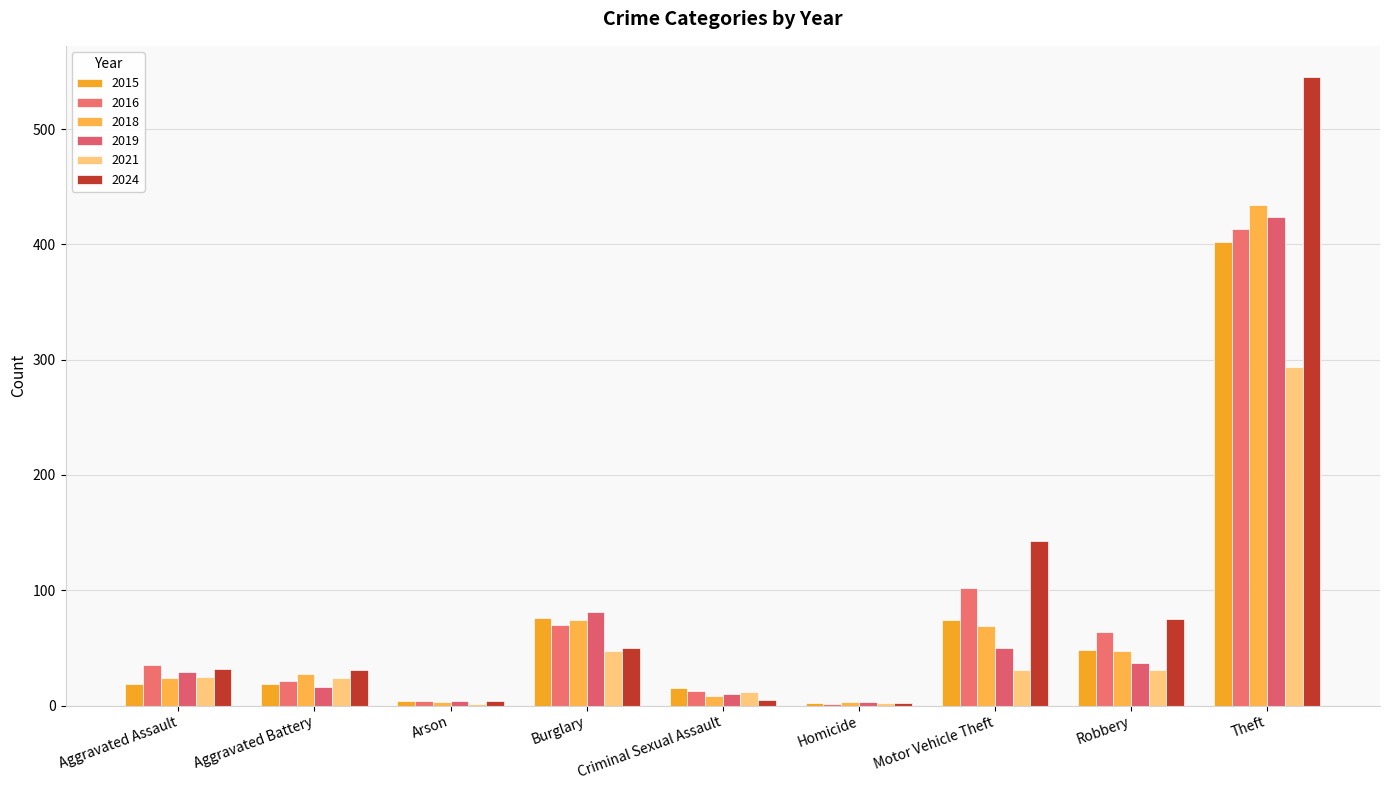

Reading left to right, extract all data points from this chart.

2015: 19	19	4	76	15	2	74	48	402
2016: 35	21	4	70	13	1	102	64	413
2018: 24	27	3	74	8	3	69	47	434
2019: 29	16	4	81	10	3	50	37	424
2021: 25	24	1	47	12	2	31	31	294
2024: 32	31	4	50	5	2	143	75	545